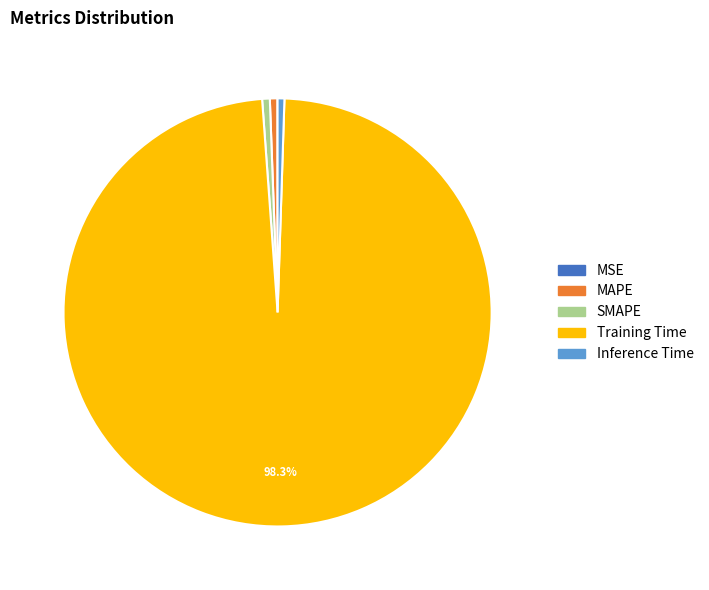

What is the largest slice in the pie chart?

Training Time